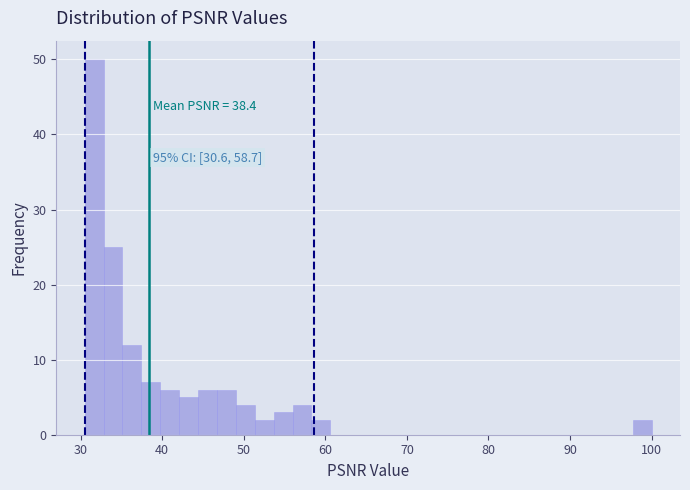

Around what value on the x-axis is the tallest bar? Give the approximate position of its centre, as read against the axis.

32